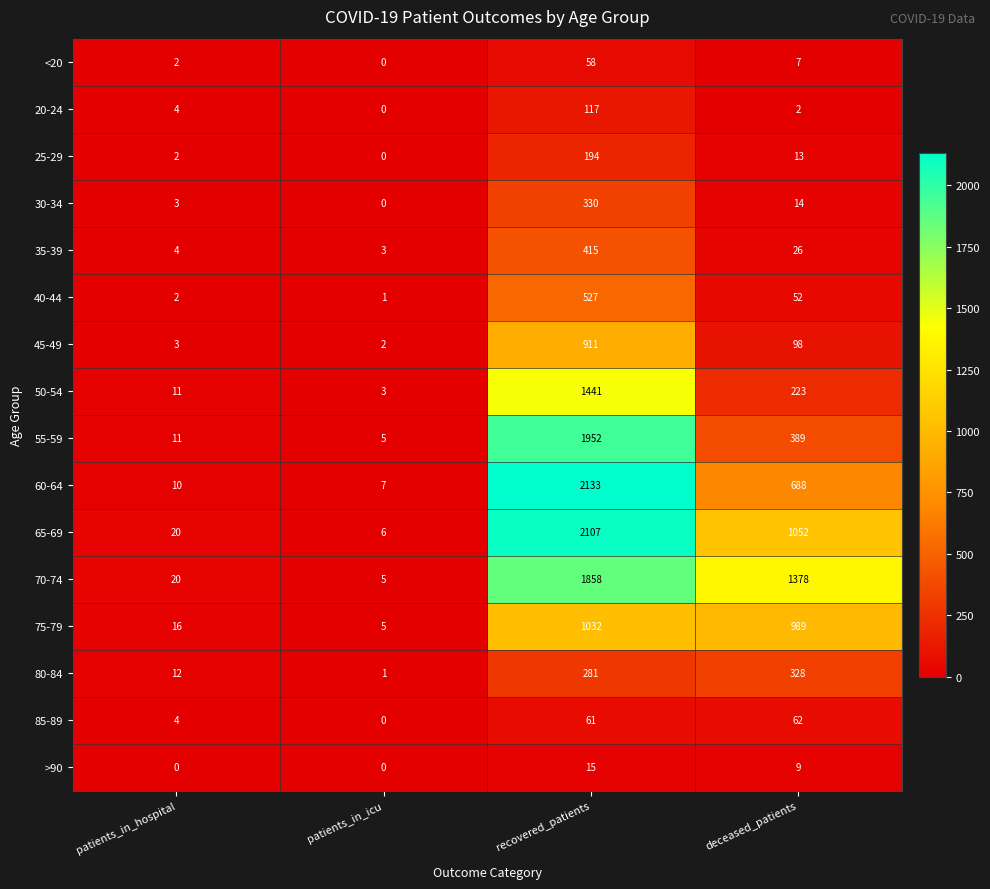

What is the lowest value of the 35-39 series?

3